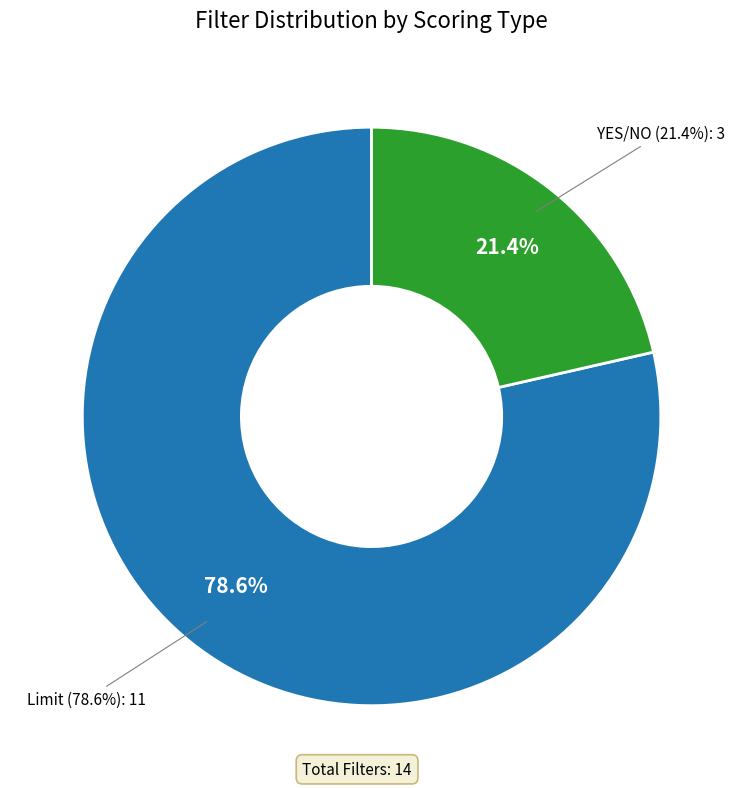

Count the number of slices in the pie.

2